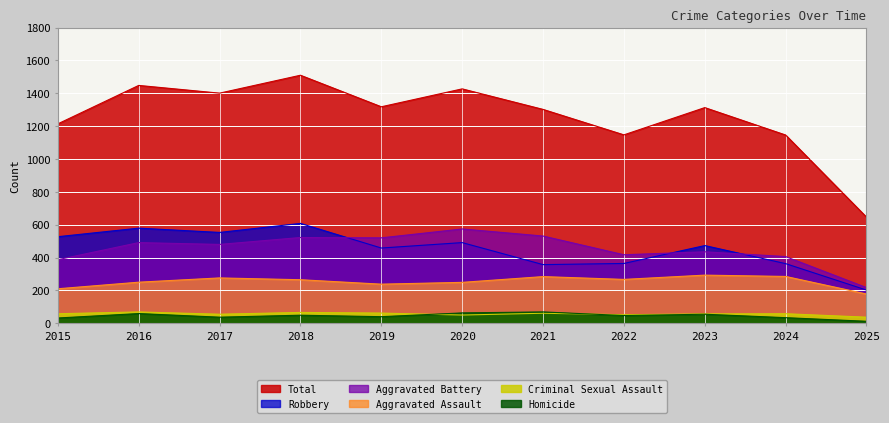

The value of Criminal Sexual Assault at 2021 is 91. True or false?

False